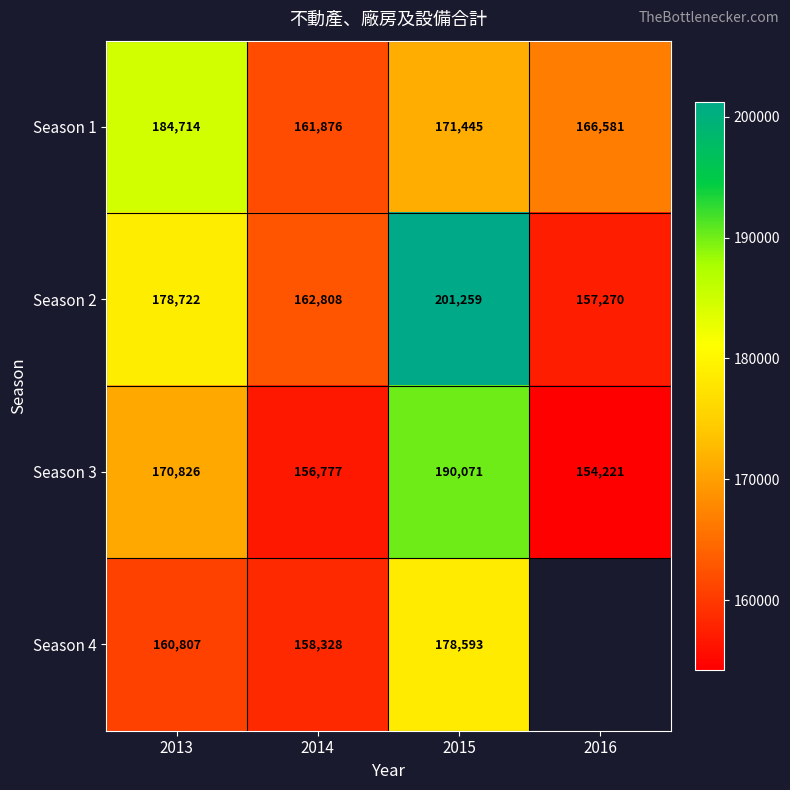

How many values in the Season 1 series are below 171445?

2